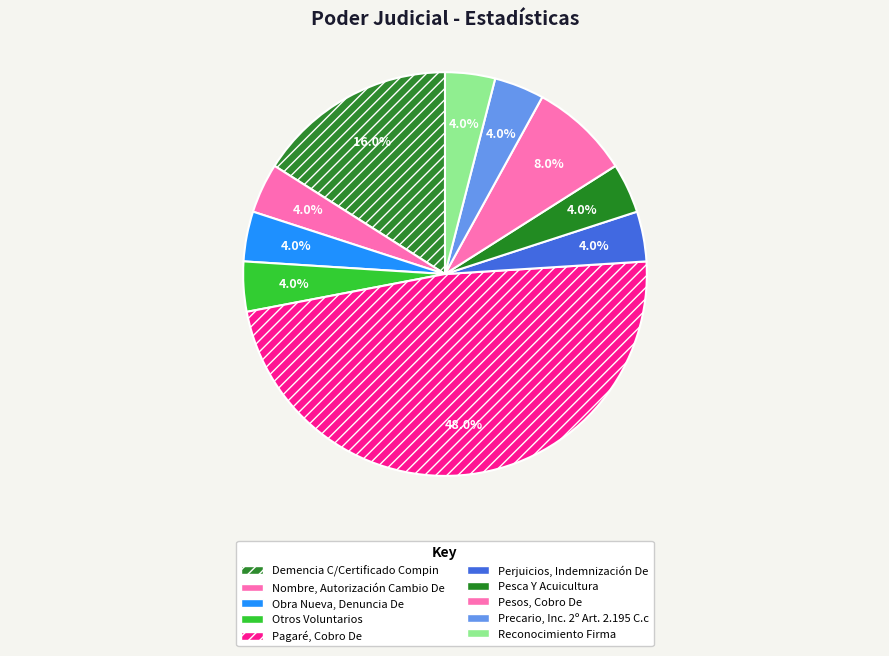

Approximately how many times larger is the value at Pesca Y Acuicultura compared to Perjuicios, Indemnización De?

1.0